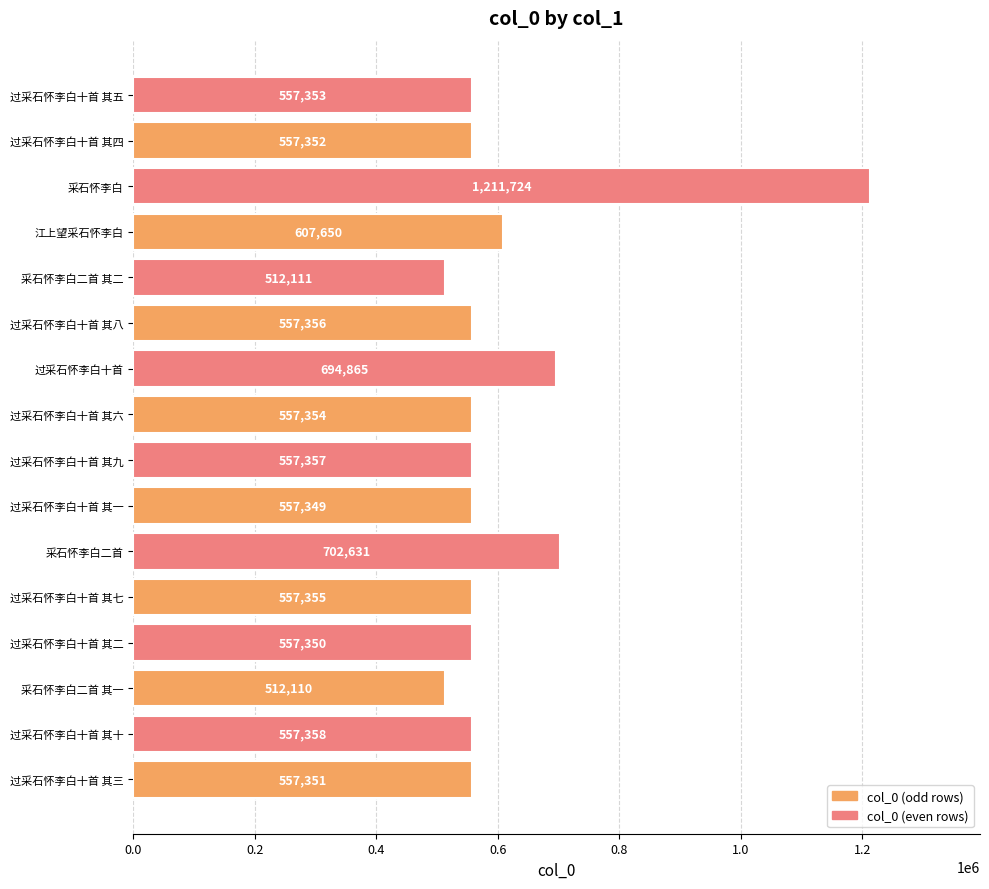

The value at 过采石怀李白十首 其七 is 270290. True or false?

False